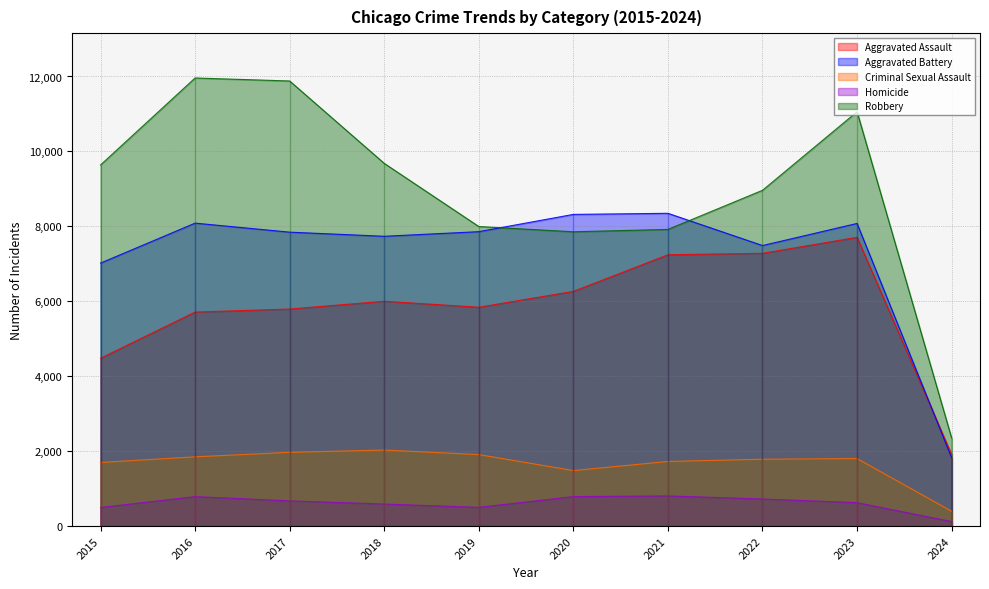

Which has a higher value, 2017 or 2018?

2018